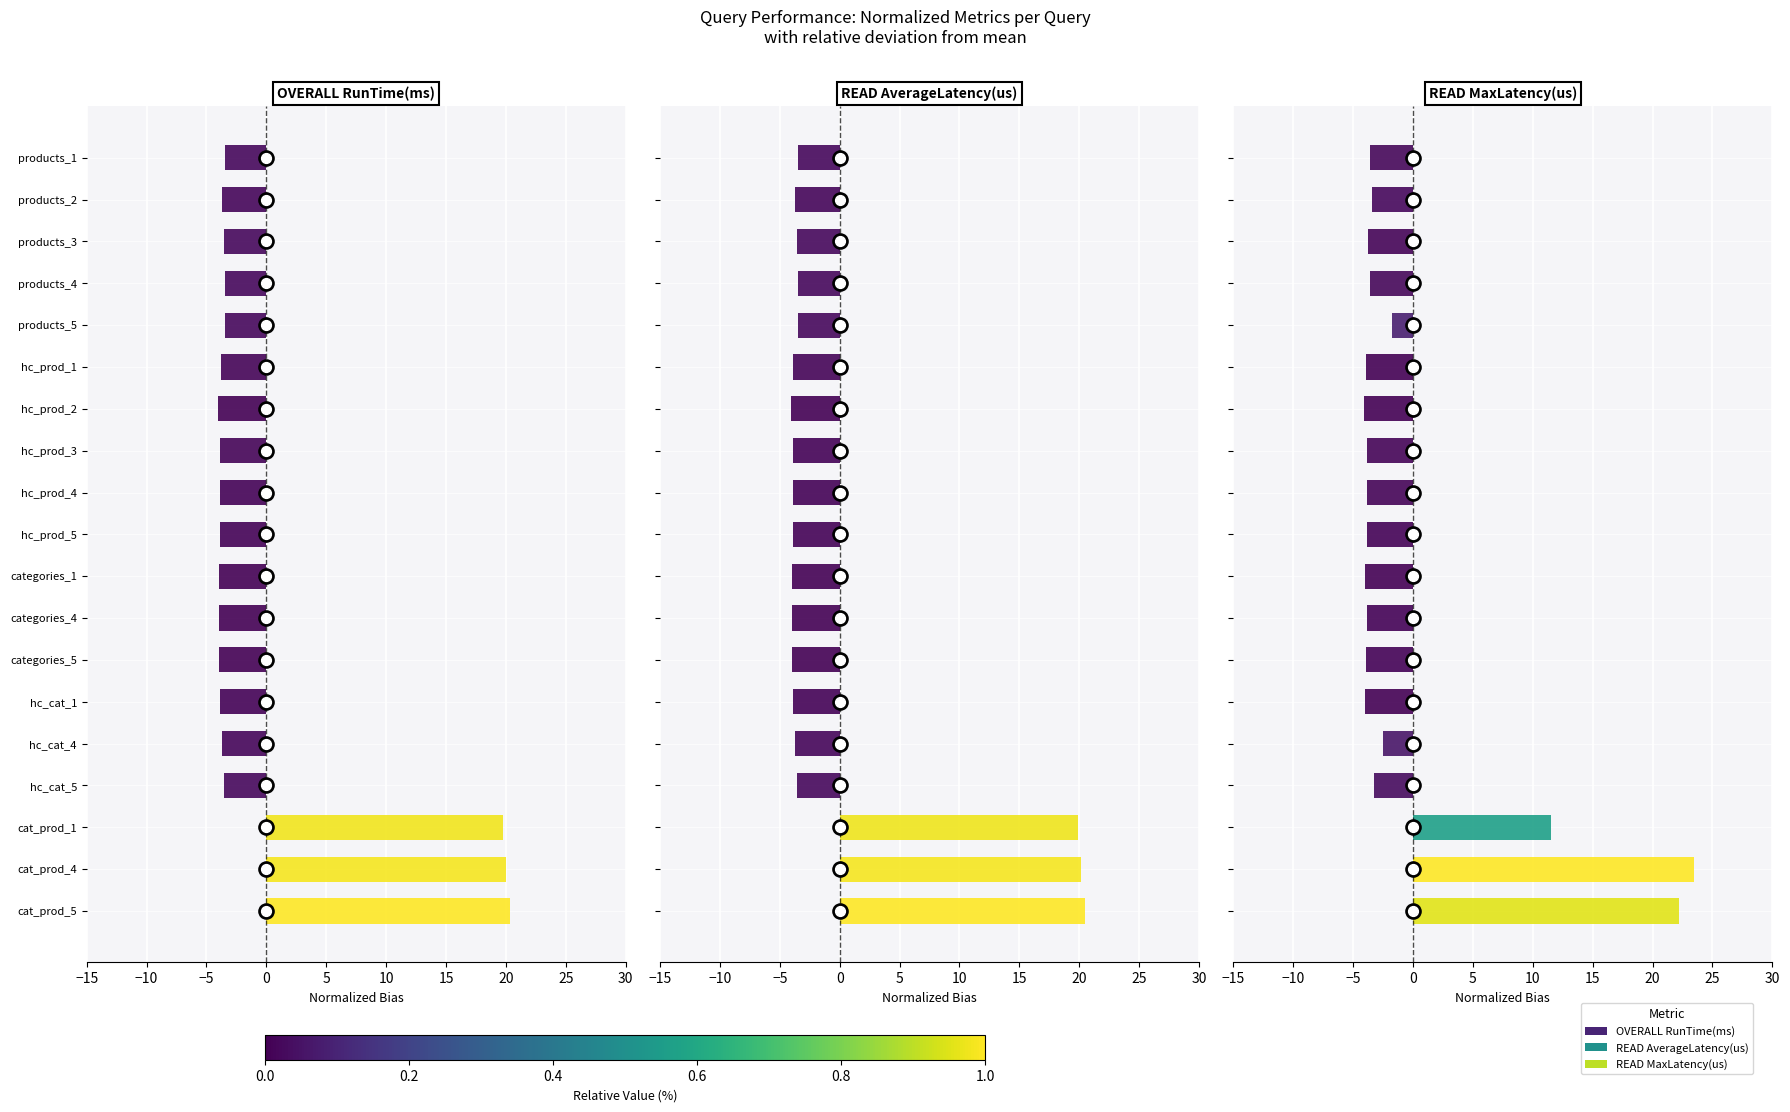

Which series has the largest Y range (max minus min)?

READ MaxLatency(us)